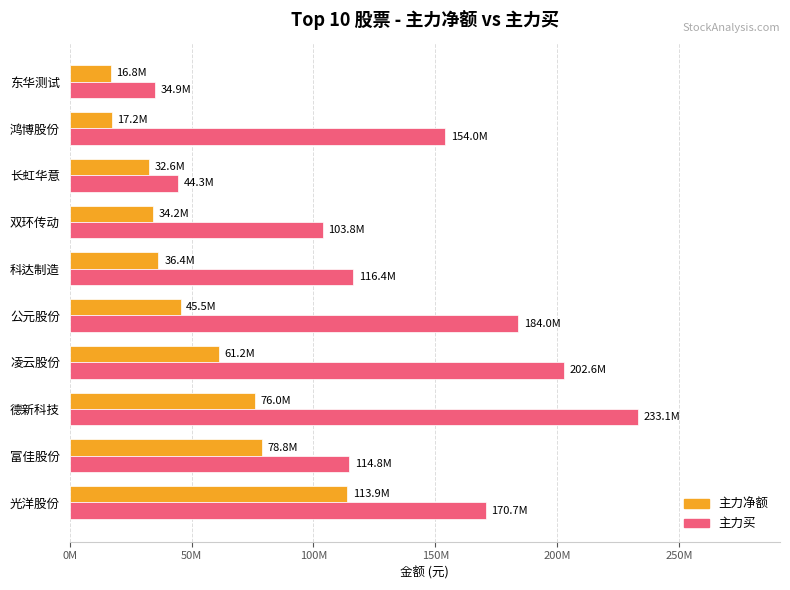

Rank the series by their average value, from highest to lowest.

主力买, 主力净额